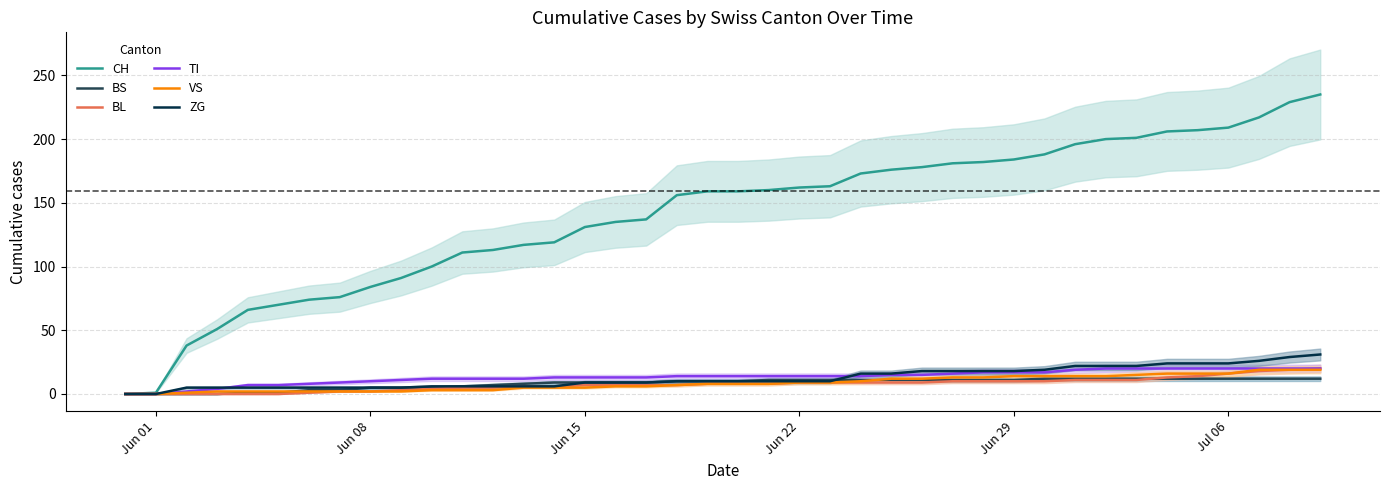

What is the difference between the second highest and minimum values in the BS series?

12